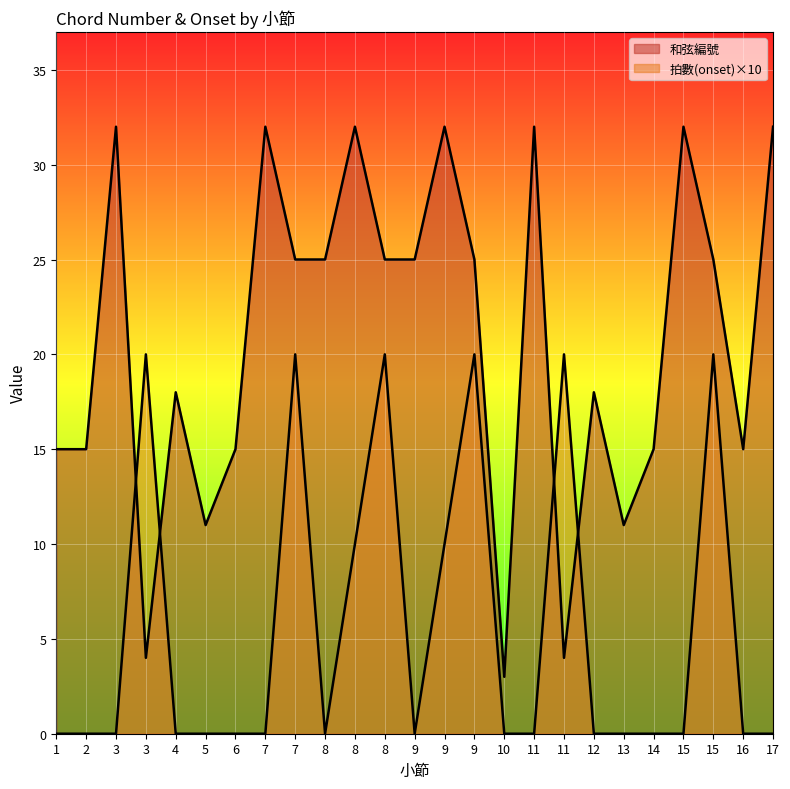

Reading left to right, what are all the values shown in this chart?

和弦編號: 15	15	32	4	18	11	15	32	25	25	32	25	25	32	25	3	32	4	18	11	15	32	25	15	32
拍數(onset): 0	0	0	20	0	0	0	0	20	0	10	20	0	10	20	0	0	20	0	0	0	0	20	0	0